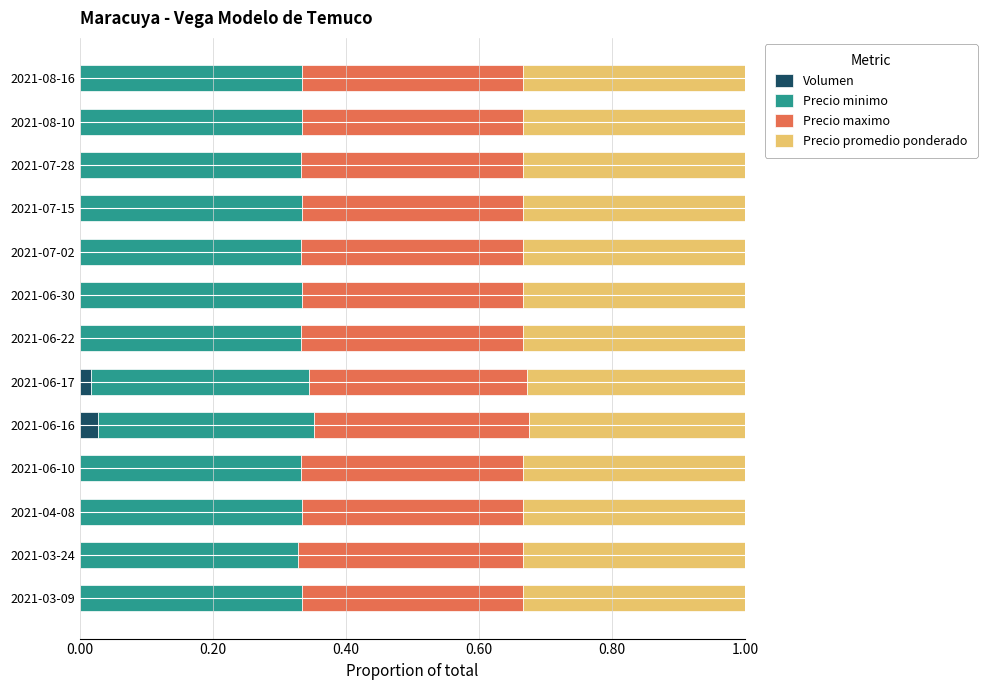

What is the total value across all series at 2021-06-16?

1.0